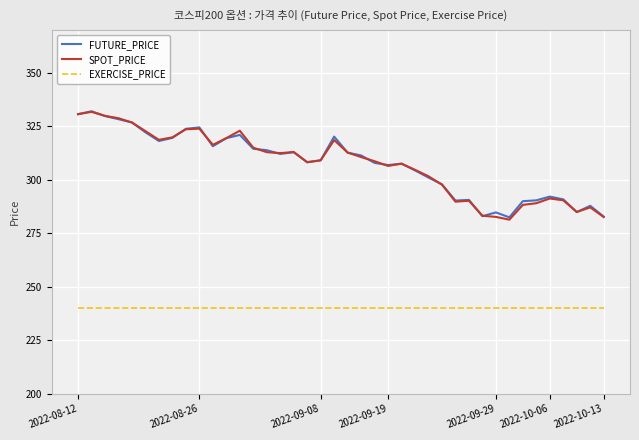

True or false: FUTURE_PRICE and EXERCISE_PRICE cross at least once.

False